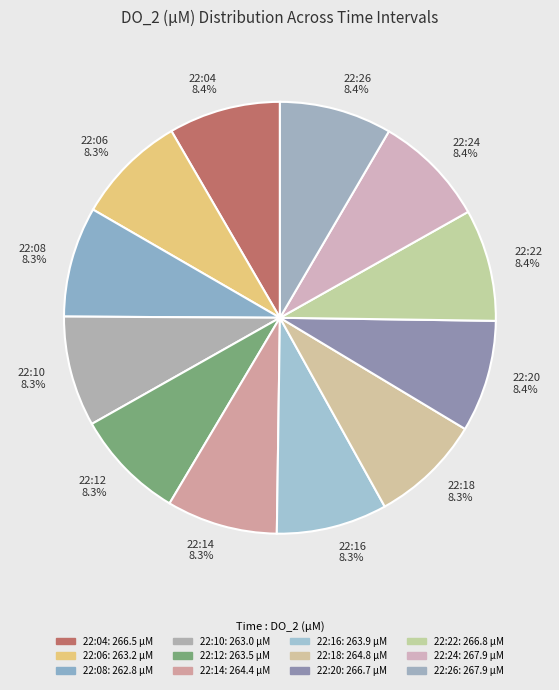

Count the number of slices in the pie.

12